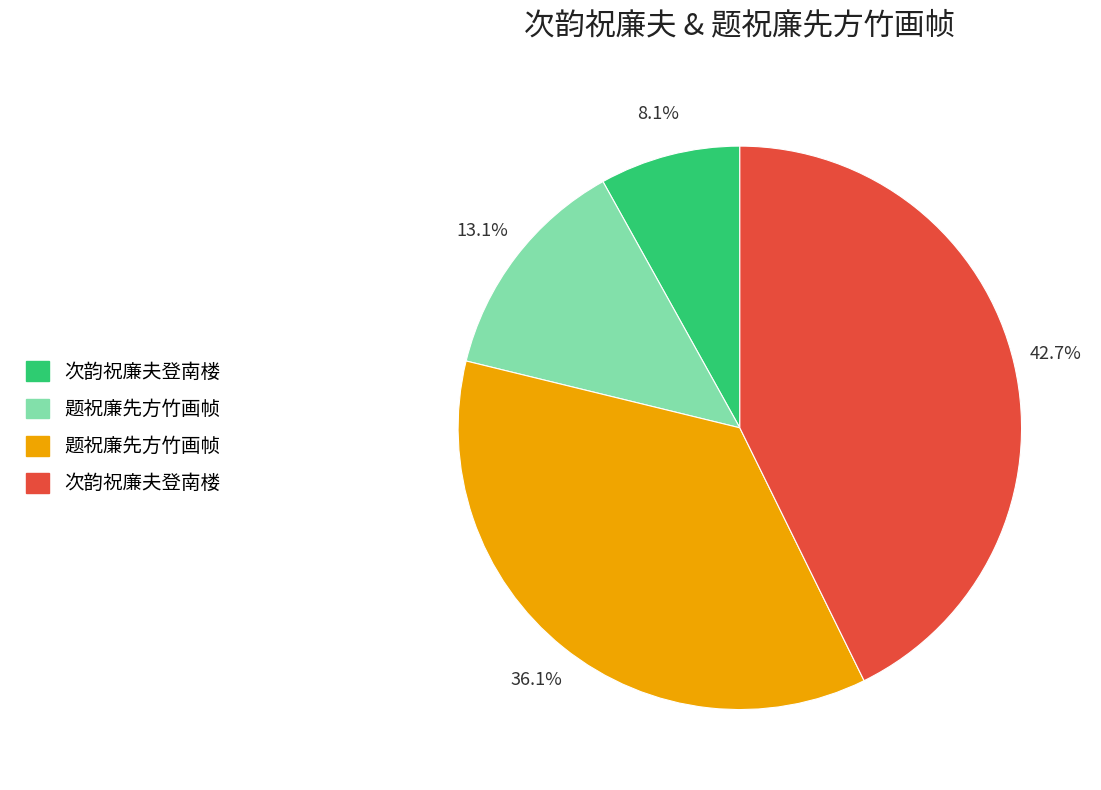

Is there any slice that represents more than half of the pie?

No